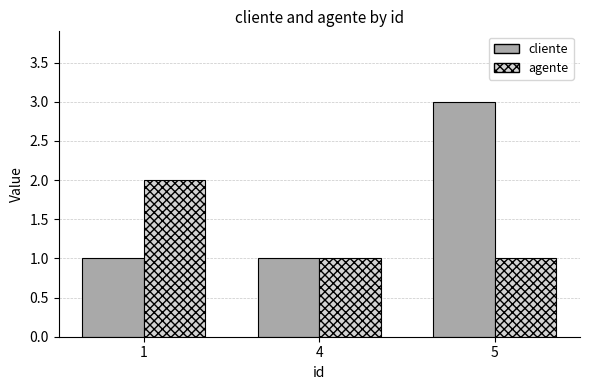

Reading left to right, list all the values displayed in this chart.

cliente: 1	1	3
agente: 2	1	1